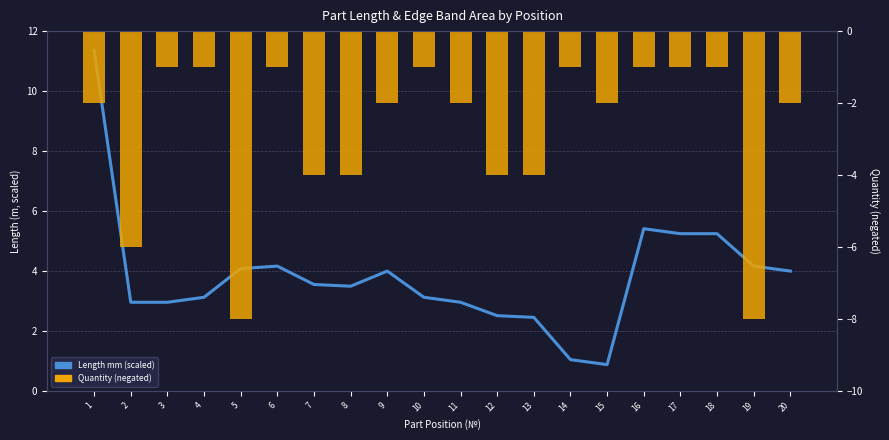

How many groups of bars are there?

20